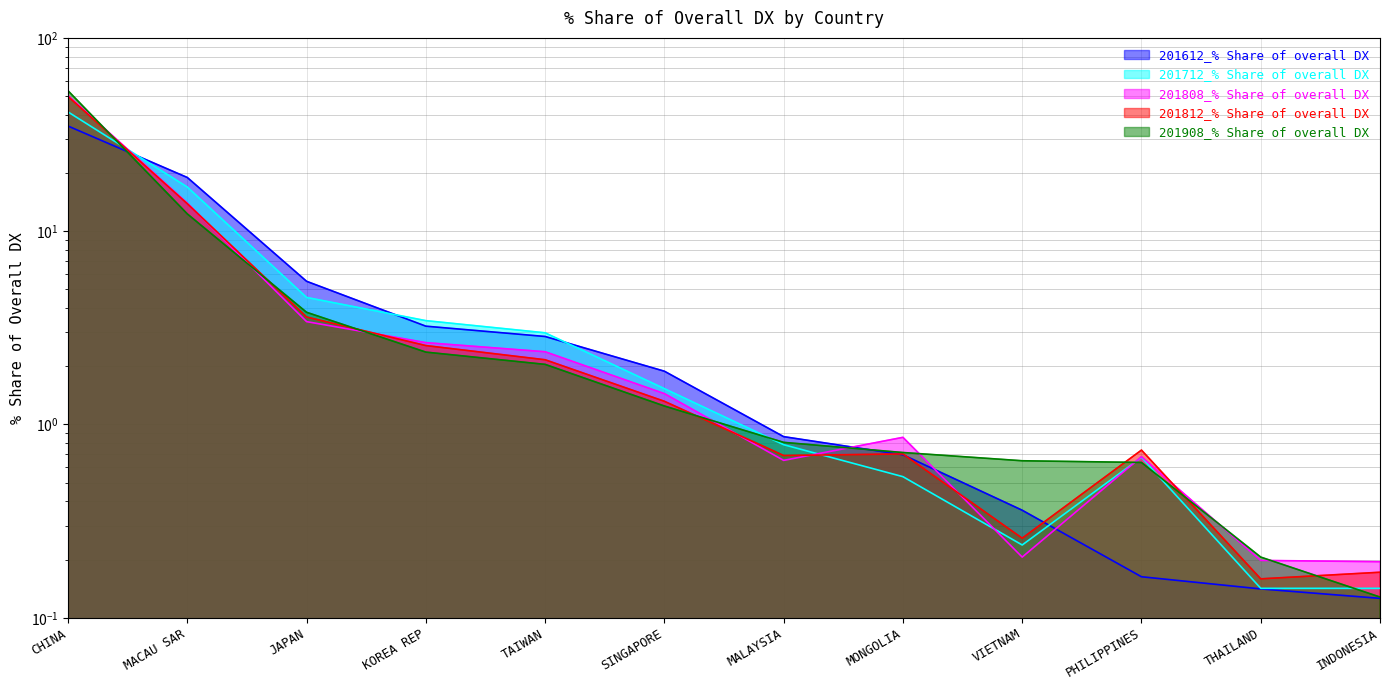

Reading left to right, what are all the values shown in this chart?

201612_% Share of overall DX: CHINA=35.0	MACAU SAR=19.0	JAPAN=5.5	KOREA REP=3.2	TAIWAN=2.9	SINGAPORE=1.9	MALAYSIA=0.9	MONGOLIA=0.7	VIETNAM=0.4	PHILIPPINES=0.2	THAILAND=0.1	INDONESIA=0.1
201712_% Share of overall DX: CHINA=41.4	MACAU SAR=16.9	JAPAN=4.5	KOREA REP=3.4	TAIWAN=3.0	SINGAPORE=1.5	MALAYSIA=0.8	MONGOLIA=0.5	VIETNAM=0.2	PHILIPPINES=0.7	THAILAND=0.1	INDONESIA=0.1
201808_% Share of overall DX: CHINA=50.3	MACAU SAR=13.9	JAPAN=3.4	KOREA REP=2.7	TAIWAN=2.4	SINGAPORE=1.4	MALAYSIA=0.7	MONGOLIA=0.9	VIETNAM=0.2	PHILIPPINES=0.7	THAILAND=0.2	INDONESIA=0.2
201812_% Share of overall DX: CHINA=49.8	MACAU SAR=13.9	JAPAN=3.6	KOREA REP=2.6	TAIWAN=2.2	SINGAPORE=1.3	MALAYSIA=0.7	MONGOLIA=0.7	VIETNAM=0.3	PHILIPPINES=0.7	THAILAND=0.2	INDONESIA=0.2
201908_% Share of overall DX: CHINA=53.3	MACAU SAR=12.3	JAPAN=3.8	KOREA REP=2.4	TAIWAN=2.0	SINGAPORE=1.2	MALAYSIA=0.8	MONGOLIA=0.7	VIETNAM=0.6	PHILIPPINES=0.6	THAILAND=0.2	INDONESIA=0.1